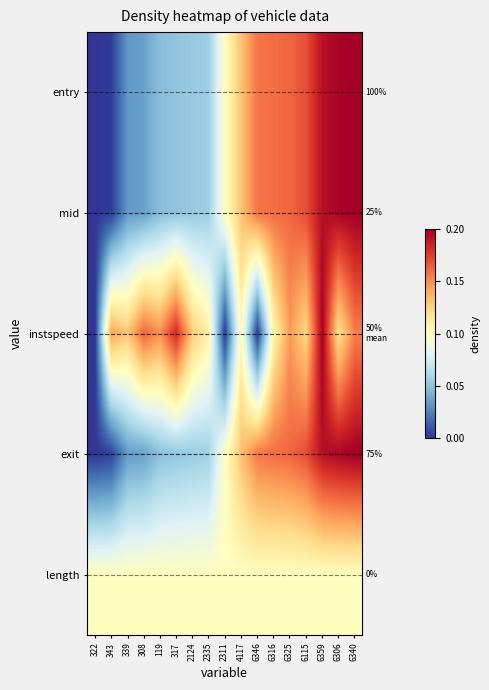

Is it true that instspeed equals 0.4 at 308?

False